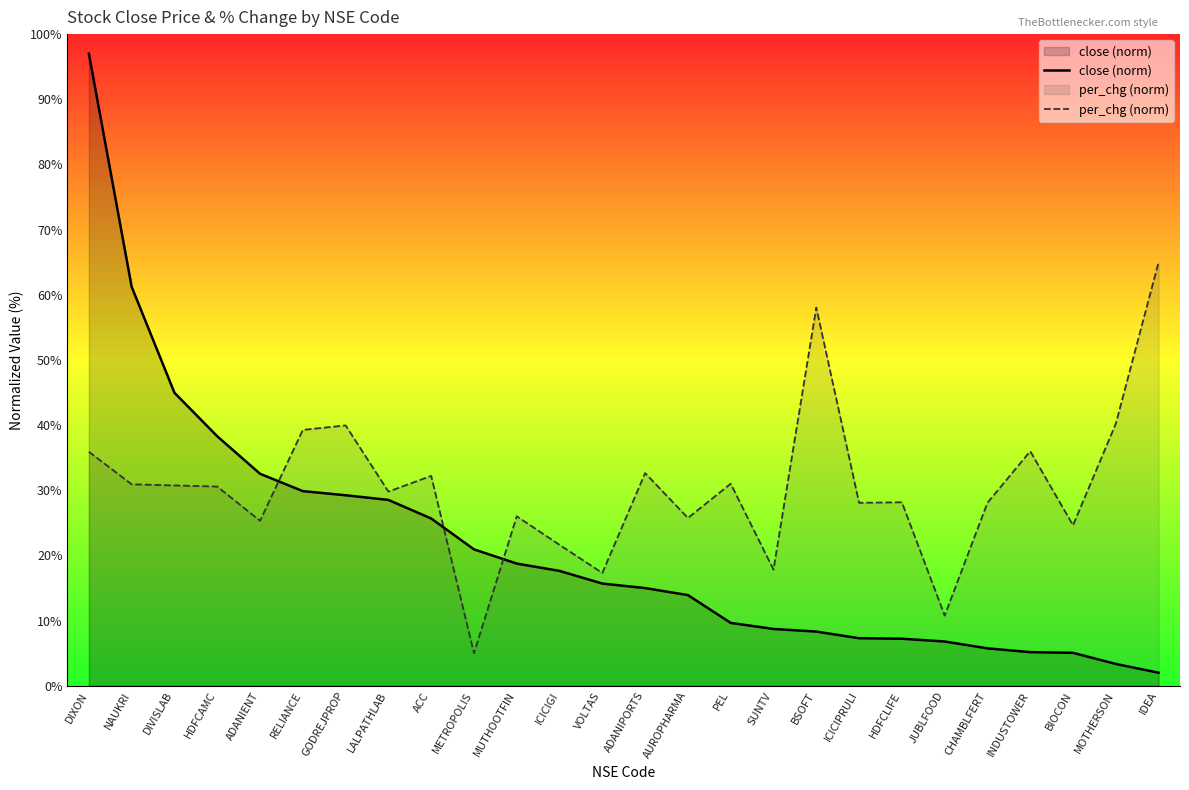

Between which two adjacent categories do per_chg (norm) and close (norm) first intersect?

ADANIENT and RELIANCE